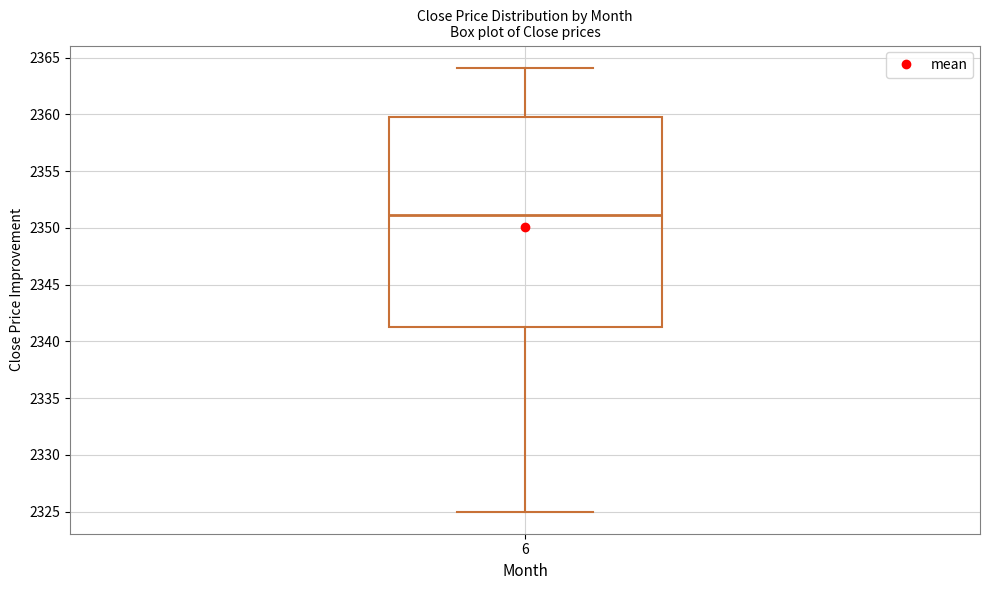

Read this box plot against the y-axis: the position of the median line, the range covered by the box, and the ends of both whiskers. The values are not printed on the chart, so give them approximately, as read against the axis.

median 2351, box 2341 to 2360, whiskers 2325 to 2364